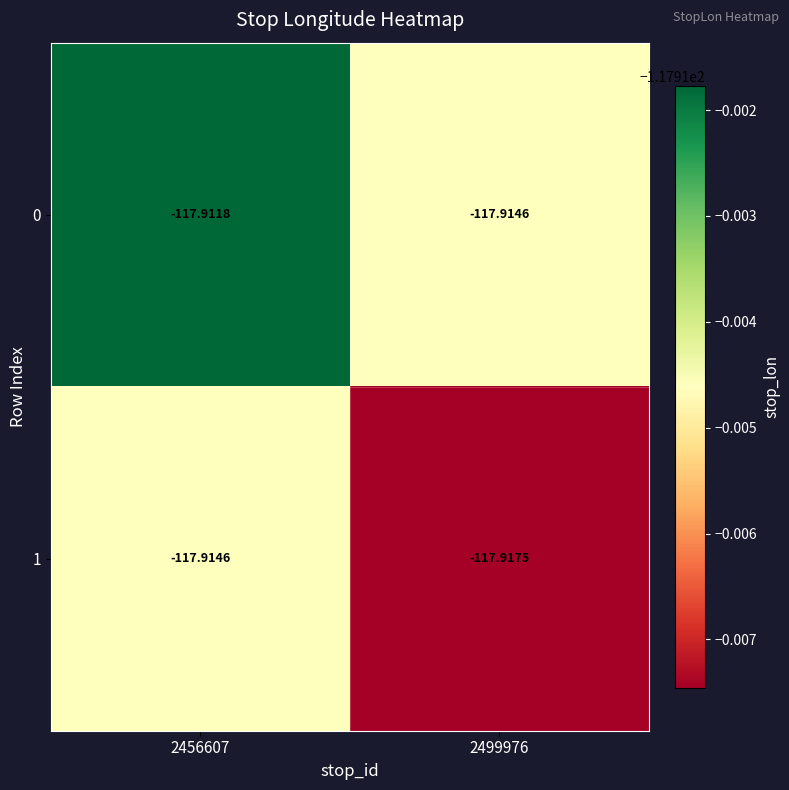

Between 2456607 and 2499976, which series saw the biggest shift?

1